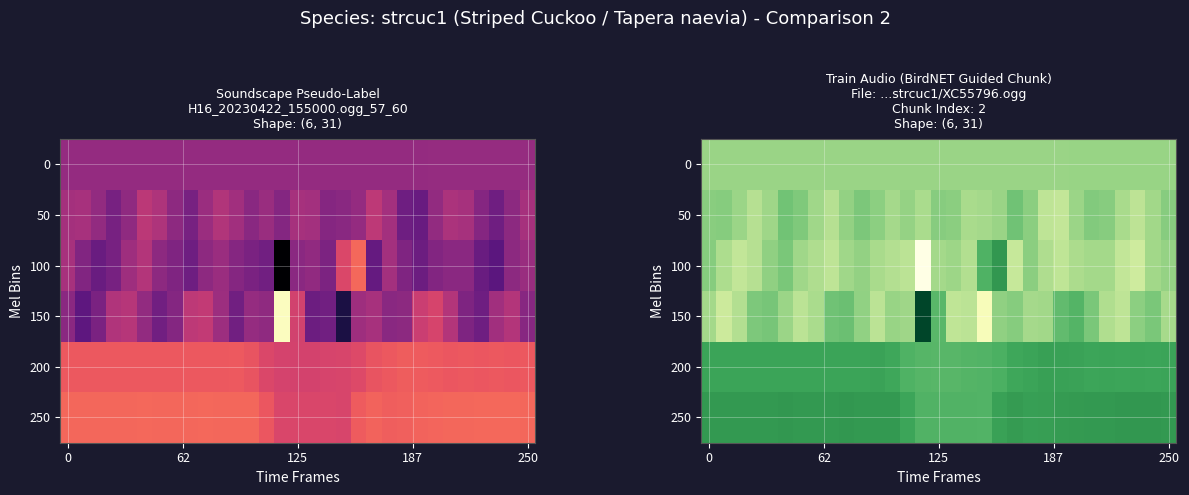

At which category does the chart reach its minimum across all series?

14